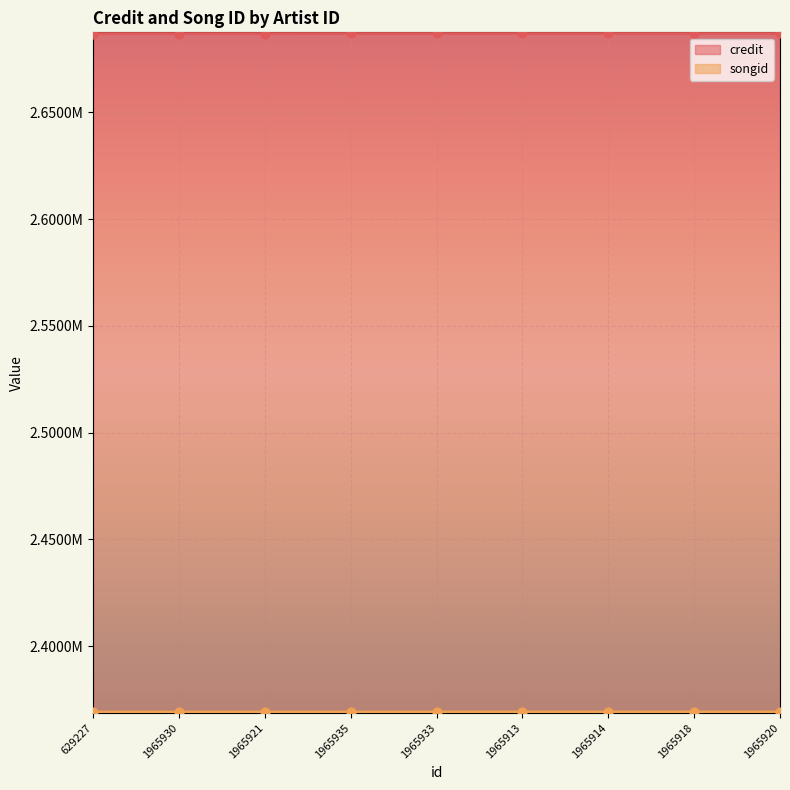

Which series has the largest total across all categories?

credit